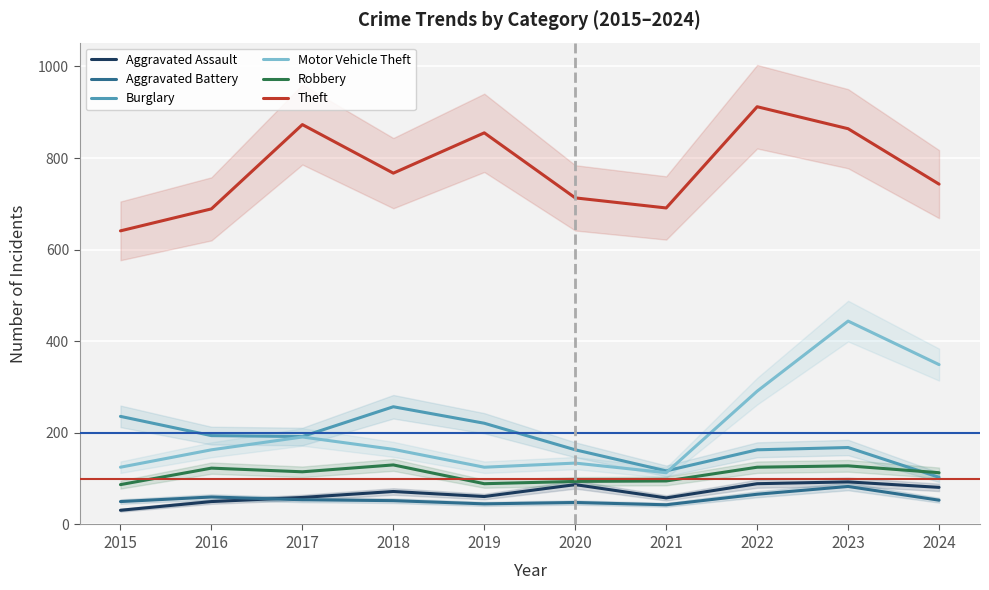

What is the difference between the Motor Vehicle Theft values at 2020 and 2024?

215